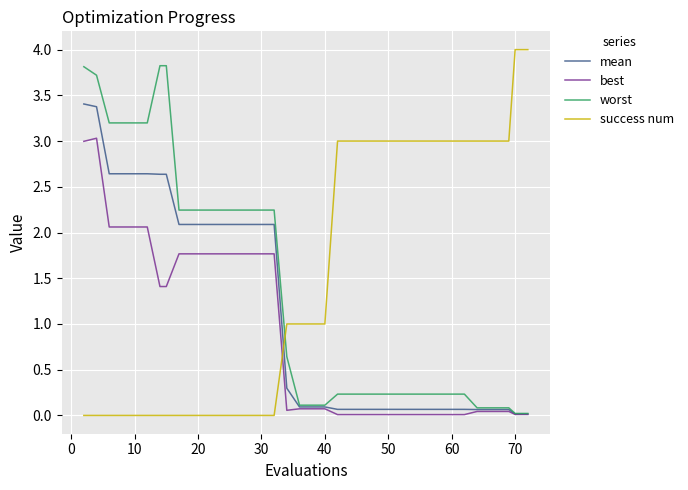

List the series in order of their overall mean, lowest first.

best, mean, worst, success num